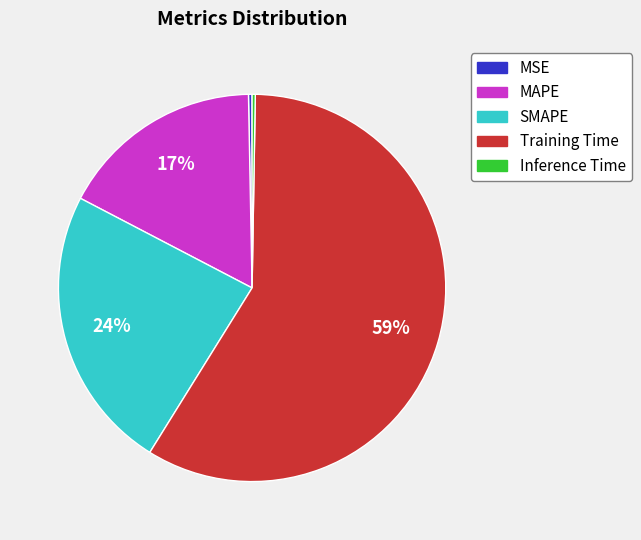

Which has a higher value, MSE or Training Time?

Training Time